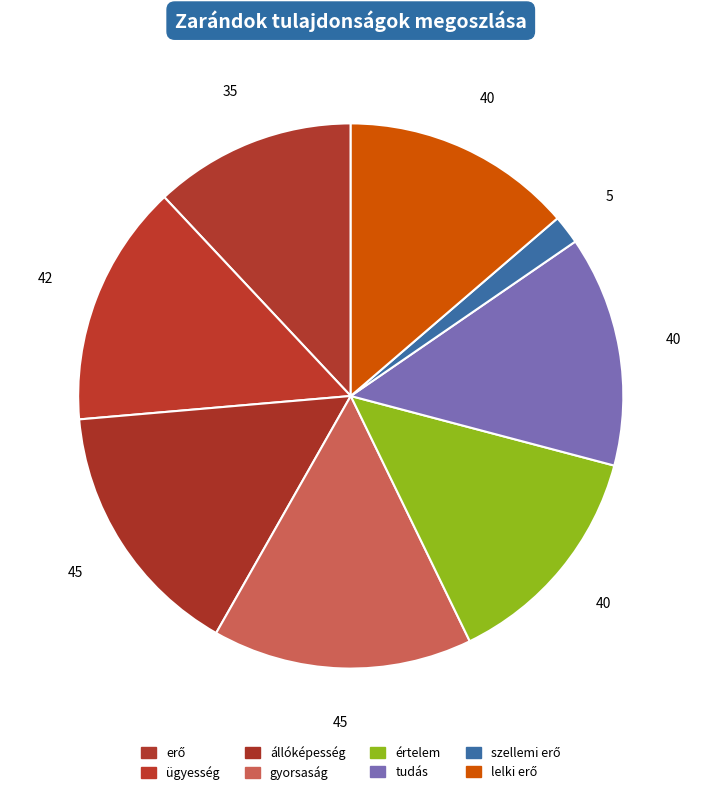

How many slices are in this pie chart?

8